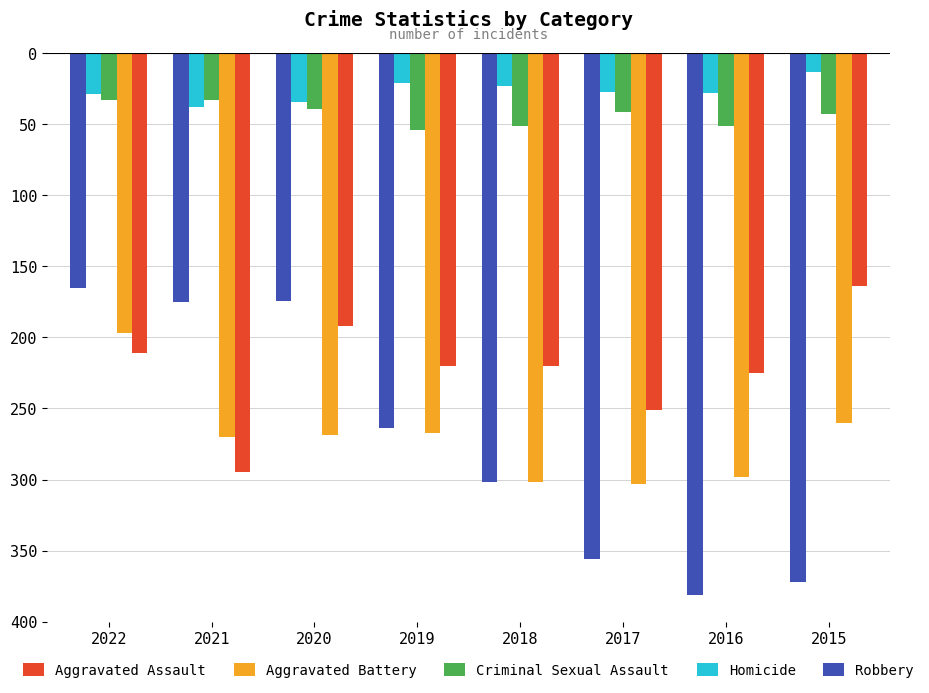

List the labels in order of Robbery value, largest first.

2022, 2020, 2021, 2019, 2018, 2017, 2015, 2016